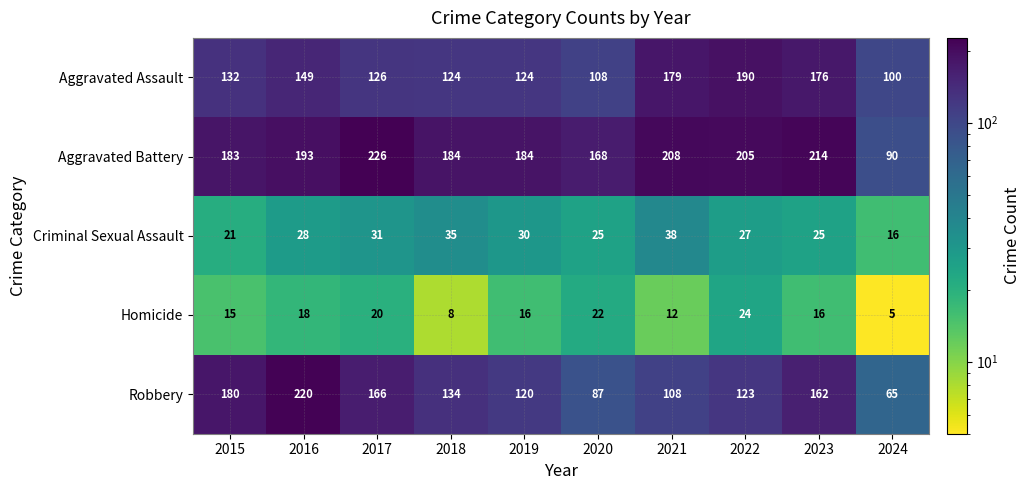

At 2018, list the series in order from smallest to largest.

Homicide, Criminal Sexual Assault, Aggravated Assault, Robbery, Aggravated Battery